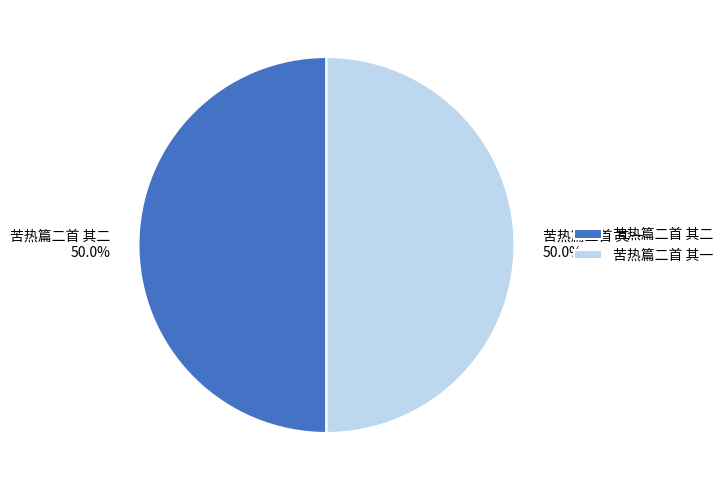

To the nearest percent, what portion does 苦热篇二首 其一 represent?

50%